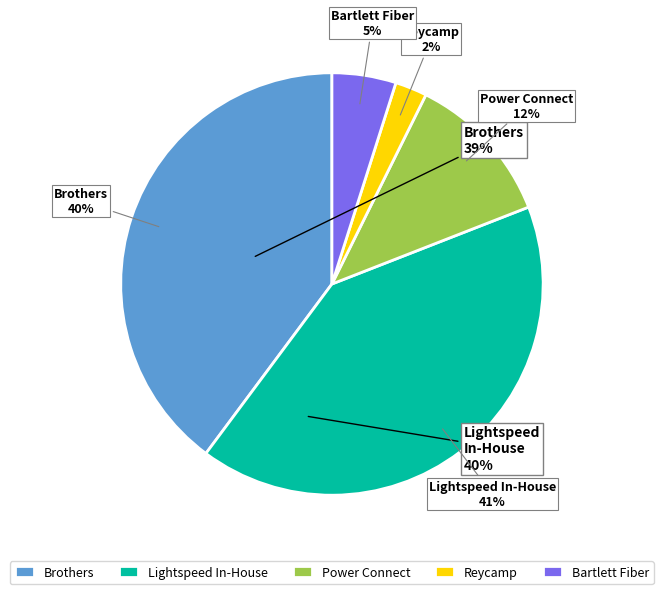

To the nearest percent, what percentage of the pie is Brothers?

40%